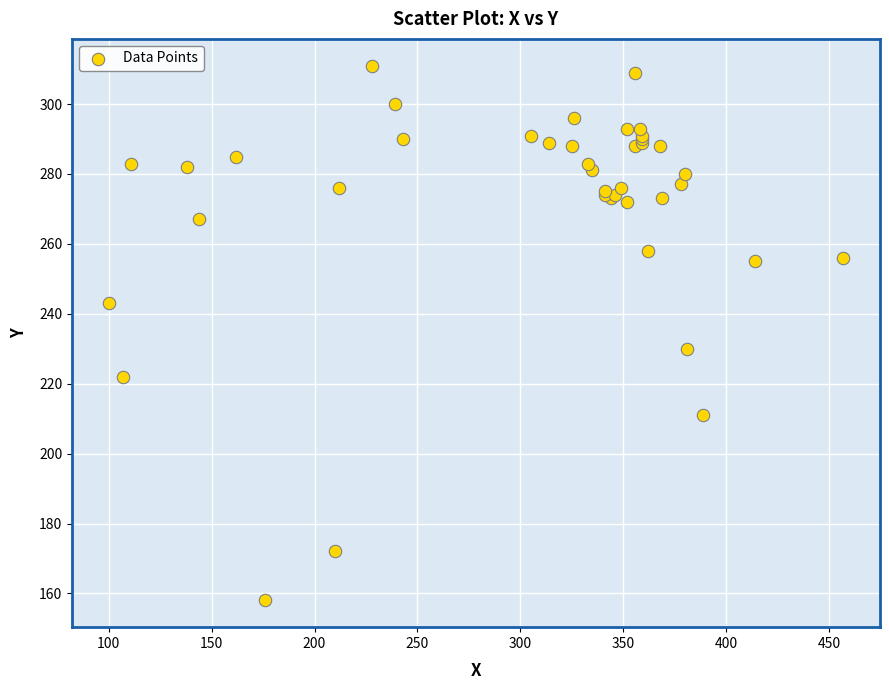

What Y value in the scatter plot is closest to 234?

230